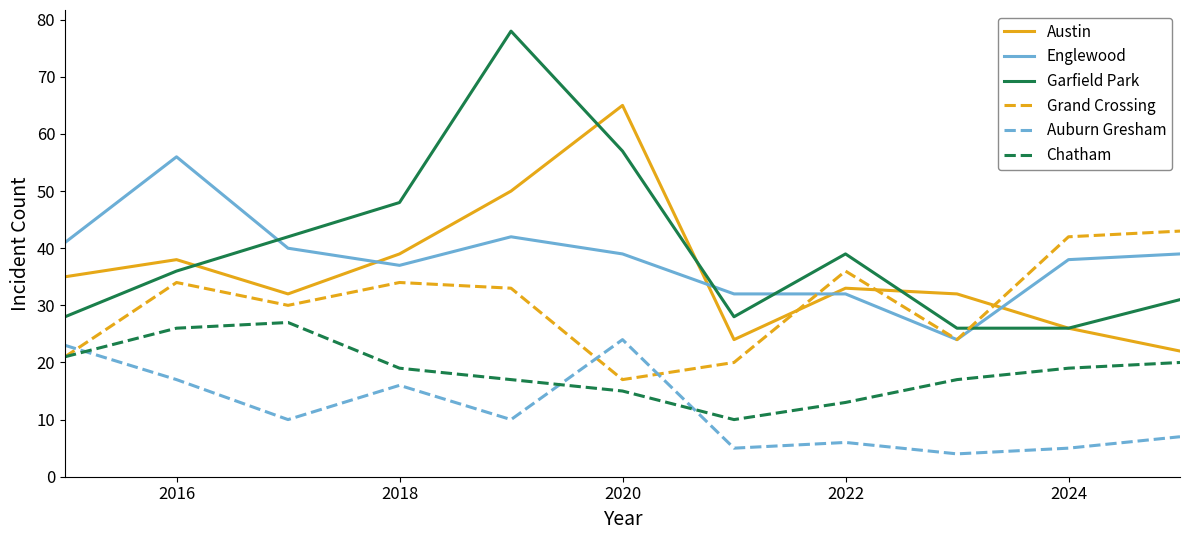

Which series has the widest spread of values?

Garfield Park